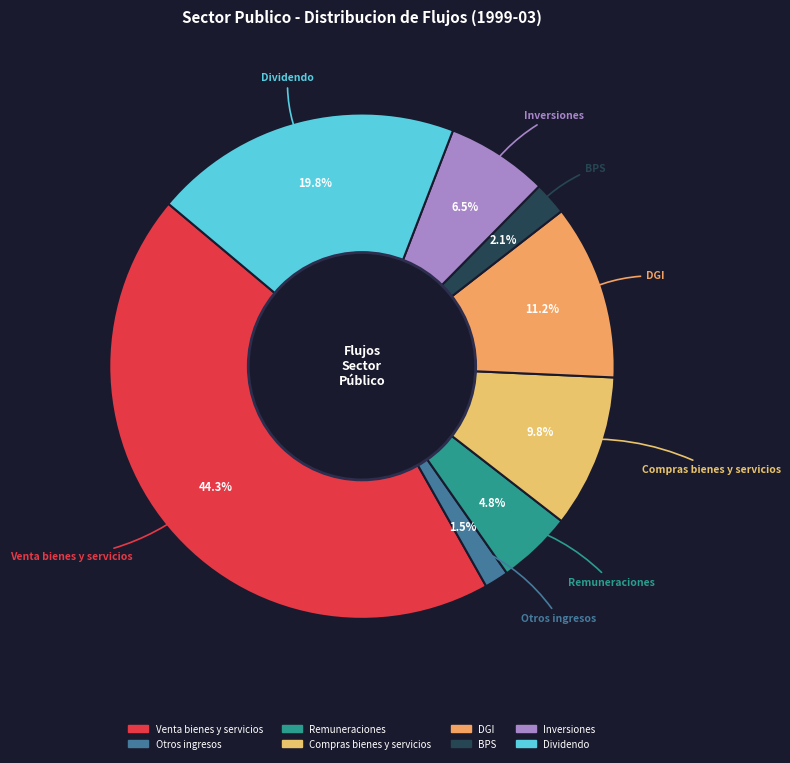

Is the sum of Remuneraciones and BPS greater than half?

No